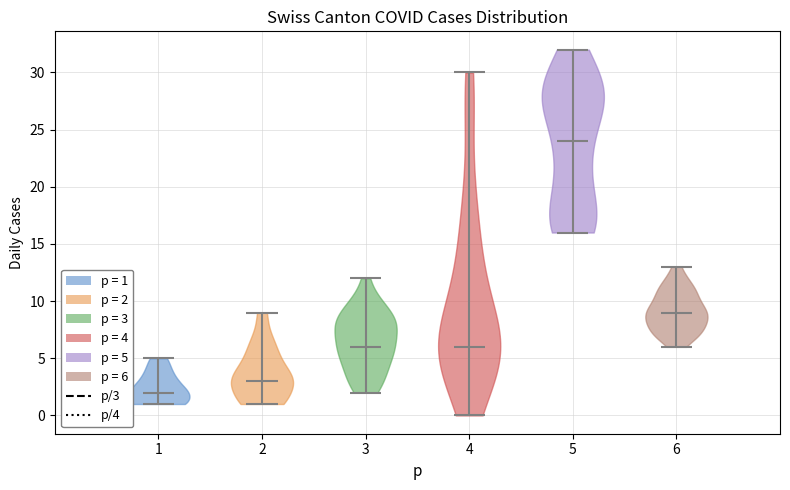

Where does the median line of the violin at x = 1 sit on the y-axis? The values are not printed on the chart, so give them approximately, as read against the axis.

2